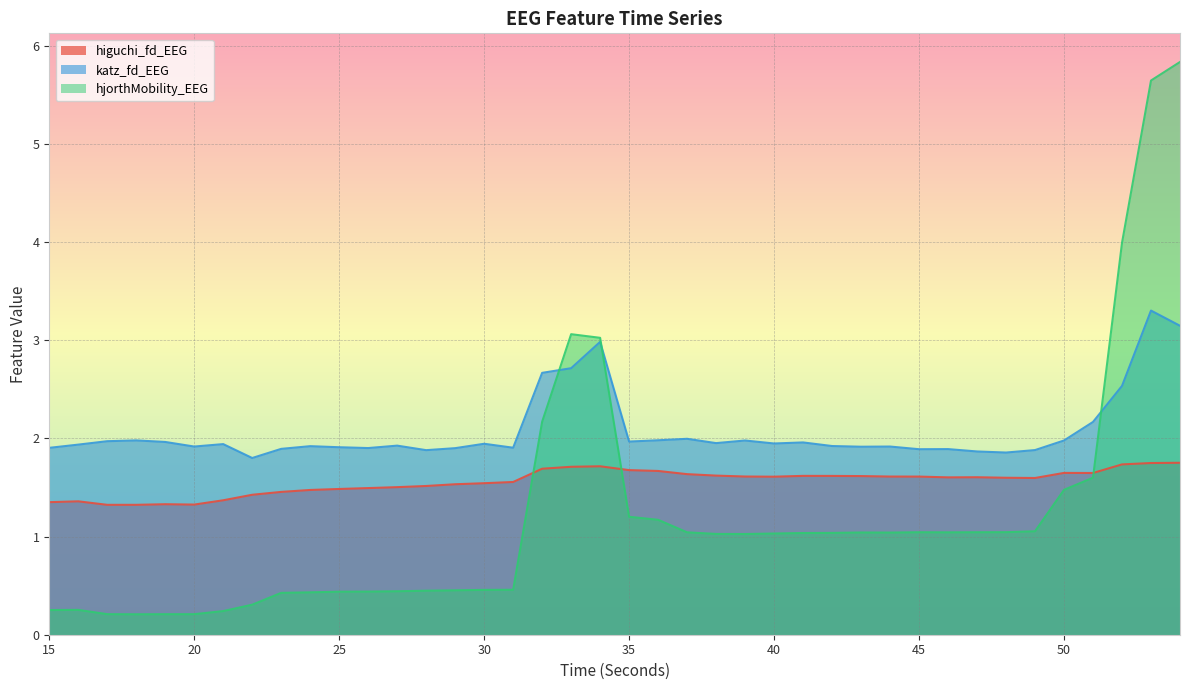

True or false: higuchi_fd_EEG has a value of 1.6 at 42.

True